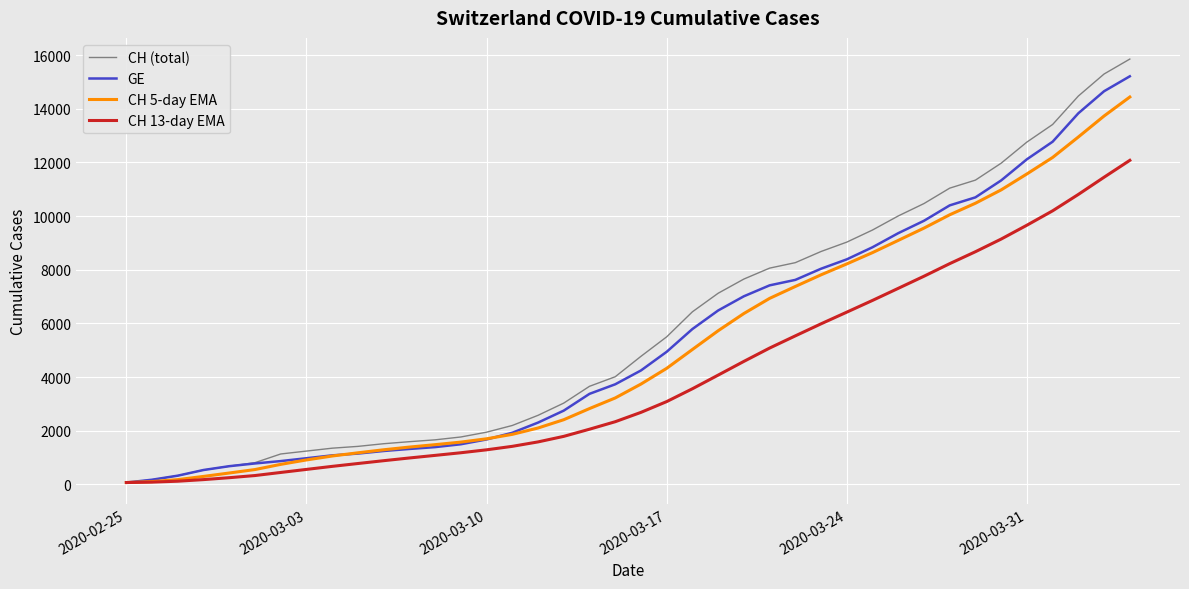

Which series has the largest range (max minus min)?

CH (total)